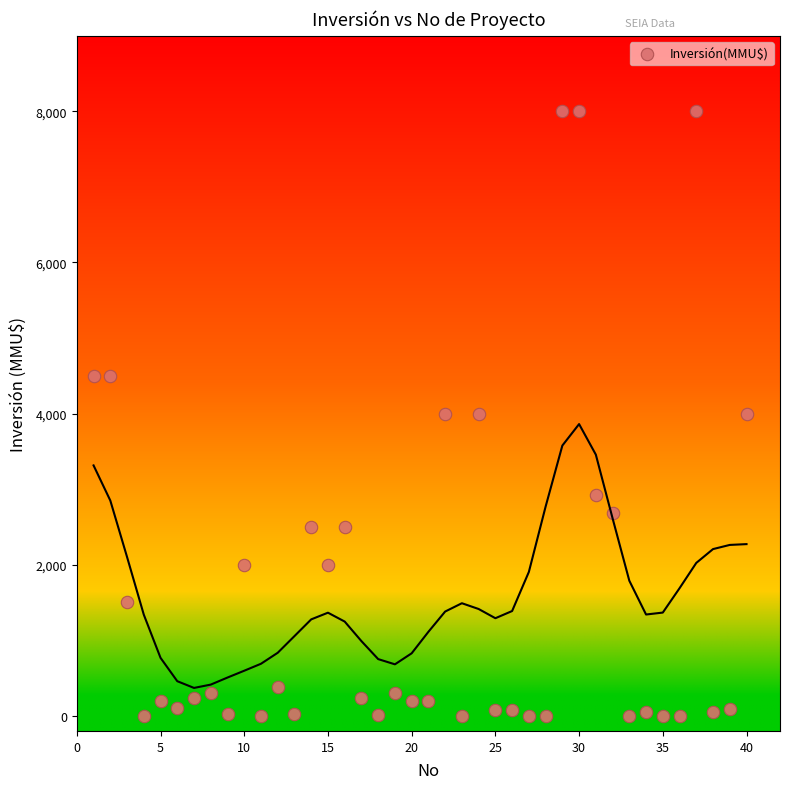

What is the range of Y values (max minus min)?

8000